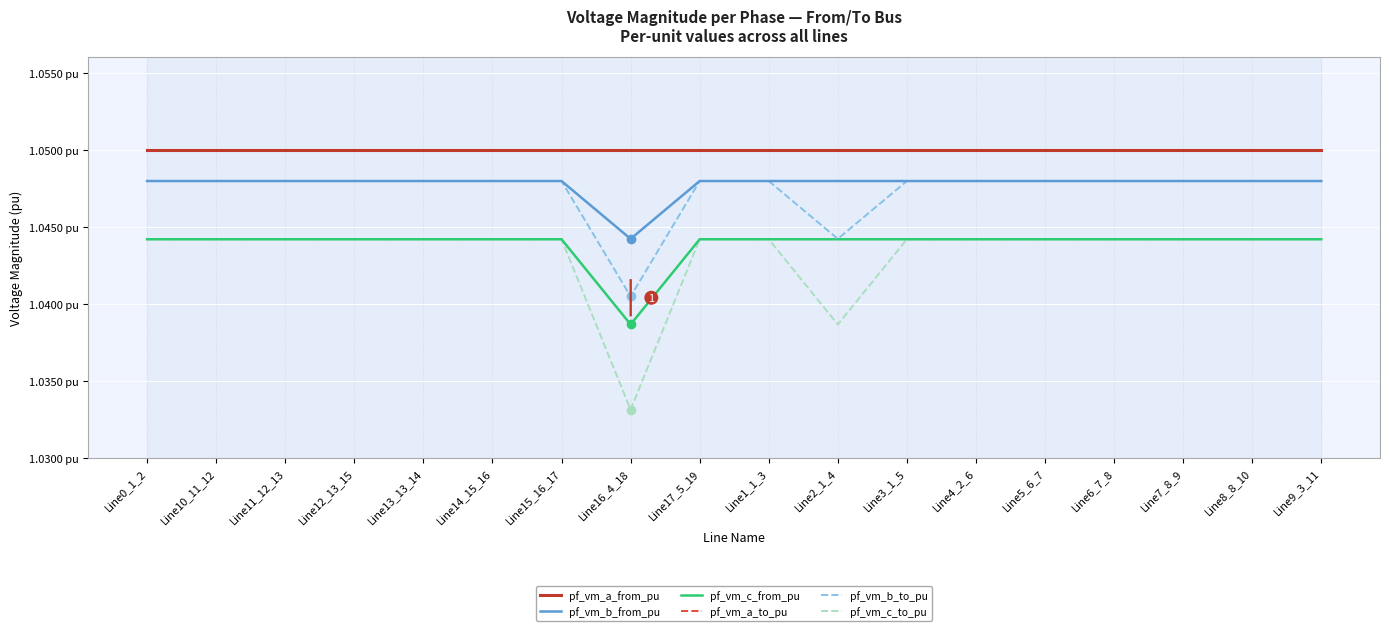

List the labels in order of pf_vm_c_to_pu value, smallest first.

Line16_4_18, Line2_1_4, Line3_1_5, Line17_5_19, Line0_1_2, Line1_1_3, Line4_2_6, Line5_6_7, Line9_3_11, Line6_7_8, Line7_8_9, Line8_8_10, Line10_11_12, Line11_12_13, Line13_13_14, Line12_13_15, Line14_15_16, Line15_16_17